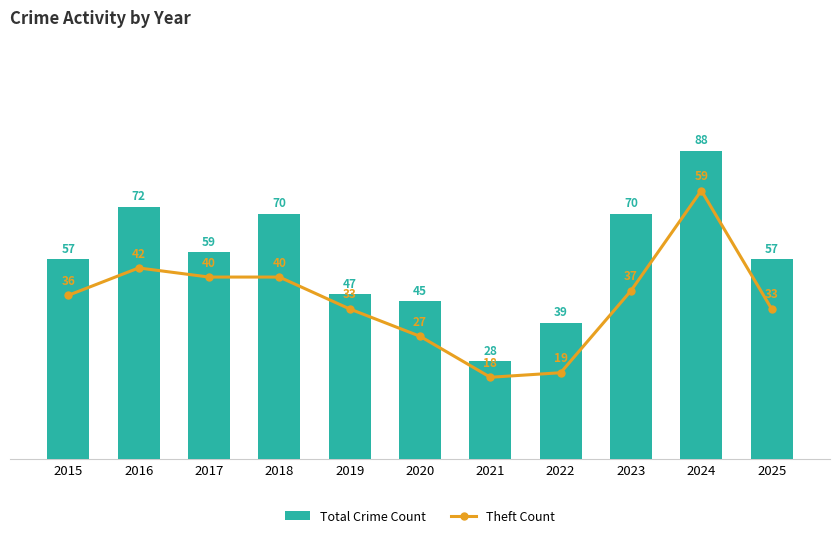

What is the difference between the highest and lowest values at 2021?

10